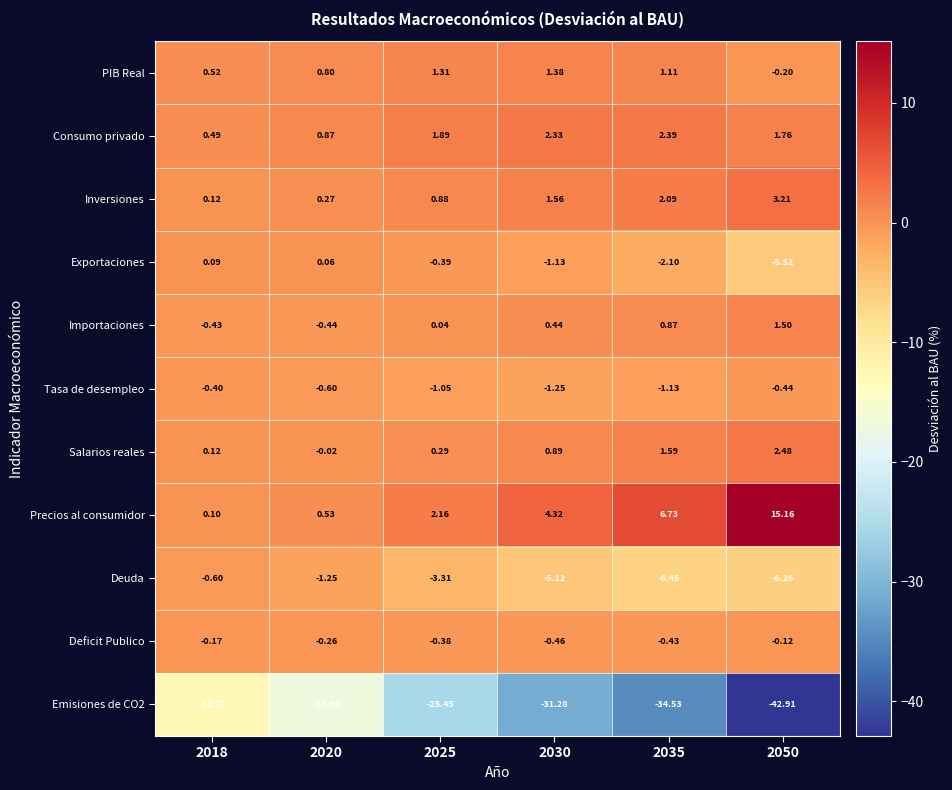

What is the spread (max minus min) of values at 2018?

13.2